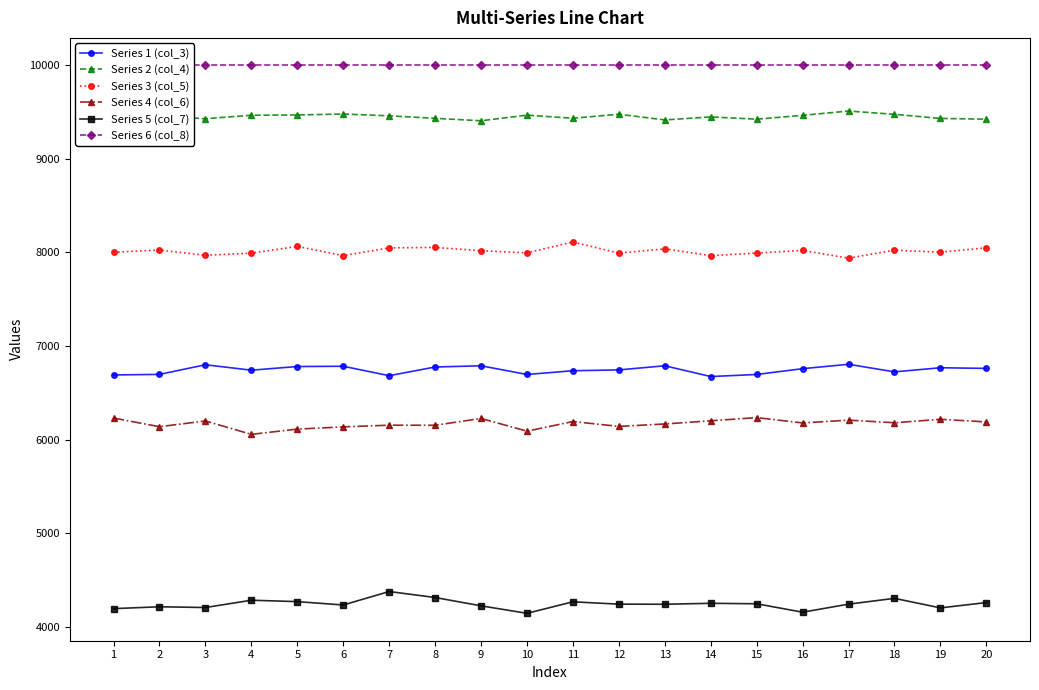

List the labels in order of Series 4 (col_6) value, smallest first.

4, 10, 5, 6, 2, 12, 8, 7, 13, 16, 18, 20, 11, 3, 14, 17, 19, 9, 1, 15